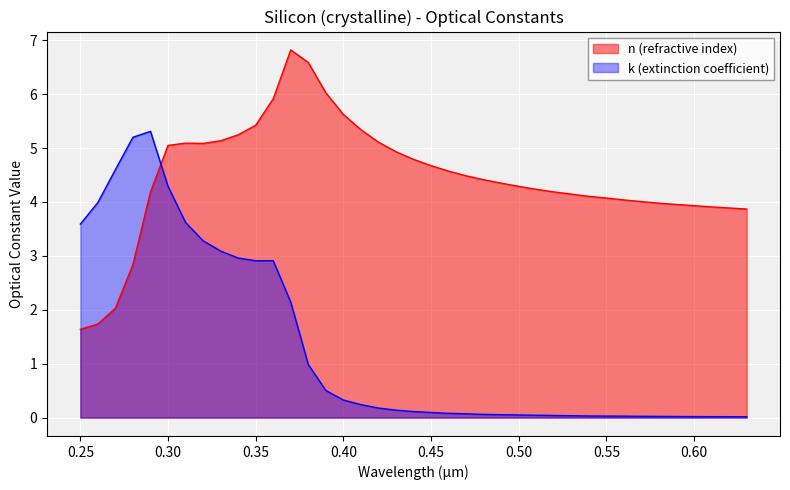

How many intersections are there between n (refractive index) and k (extinction coefficient)?

1